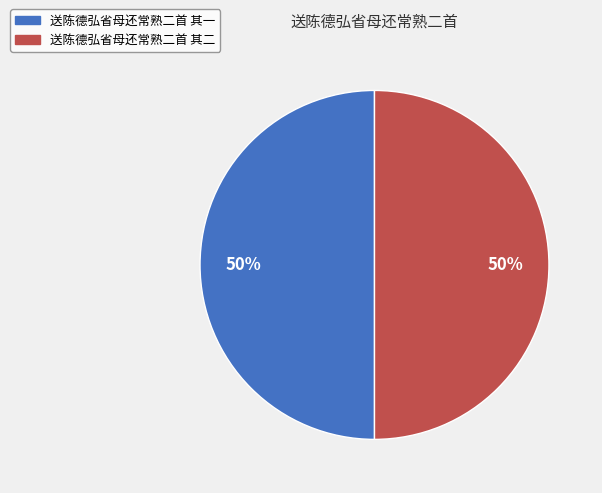

Approximately how many times larger is the value at 送陈德弘省母还常熟二首 其二 compared to 送陈德弘省母还常熟二首 其一?

1.0